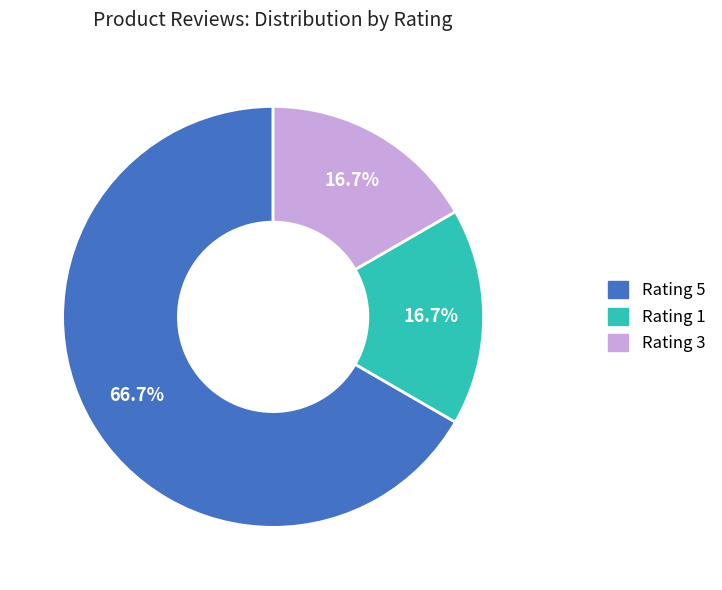

How many segments does this pie chart have?

3